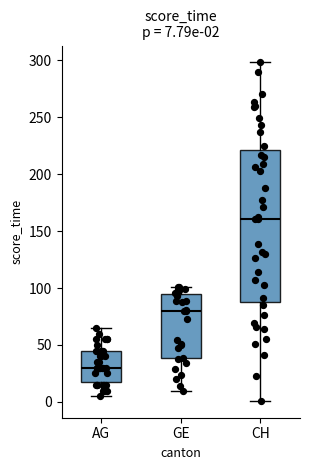

Which box's median line is the highest?

CH